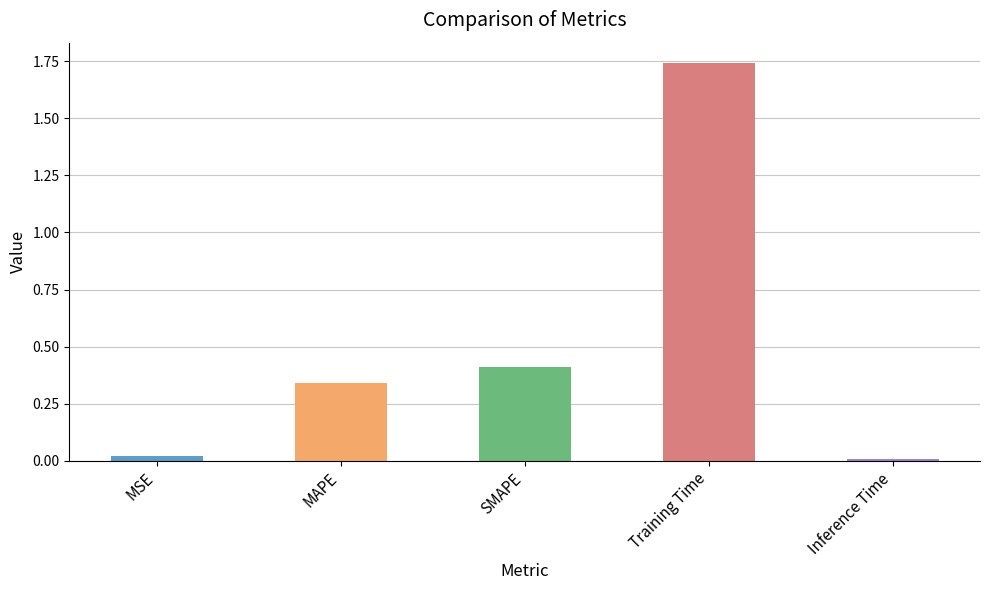

Is it true that the value at Inference Time is 0.0?

True